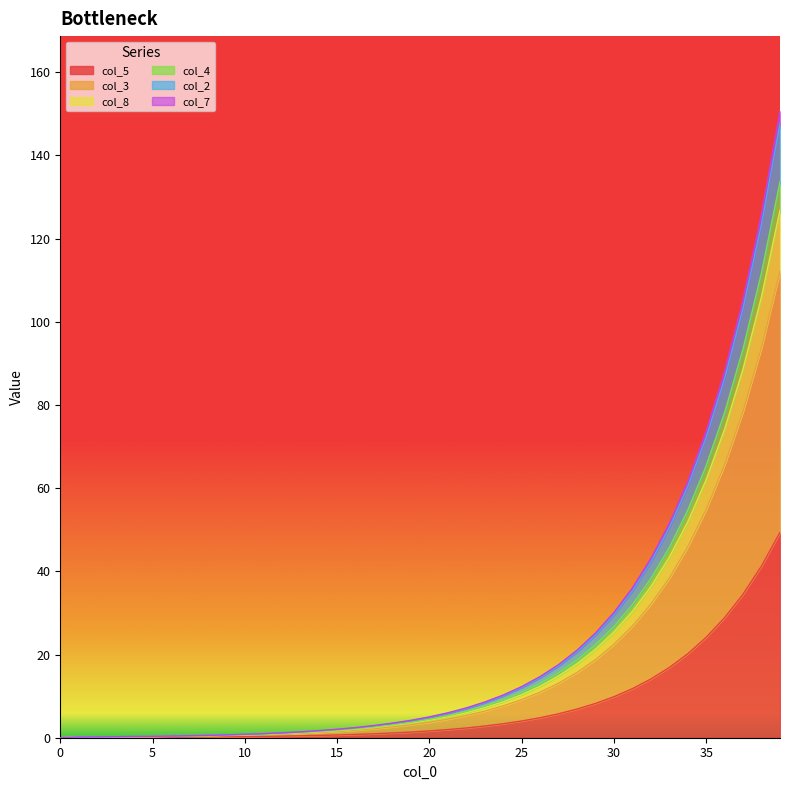

The value of col_8 at 3 is 0.2. True or false?

True